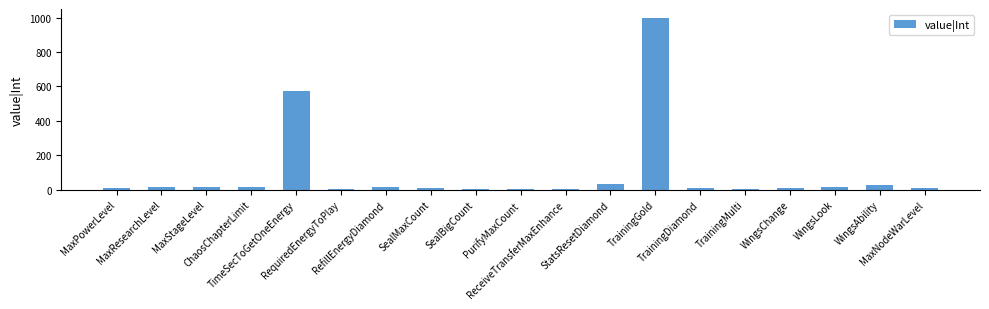

What is the greatest value displayed?

1000